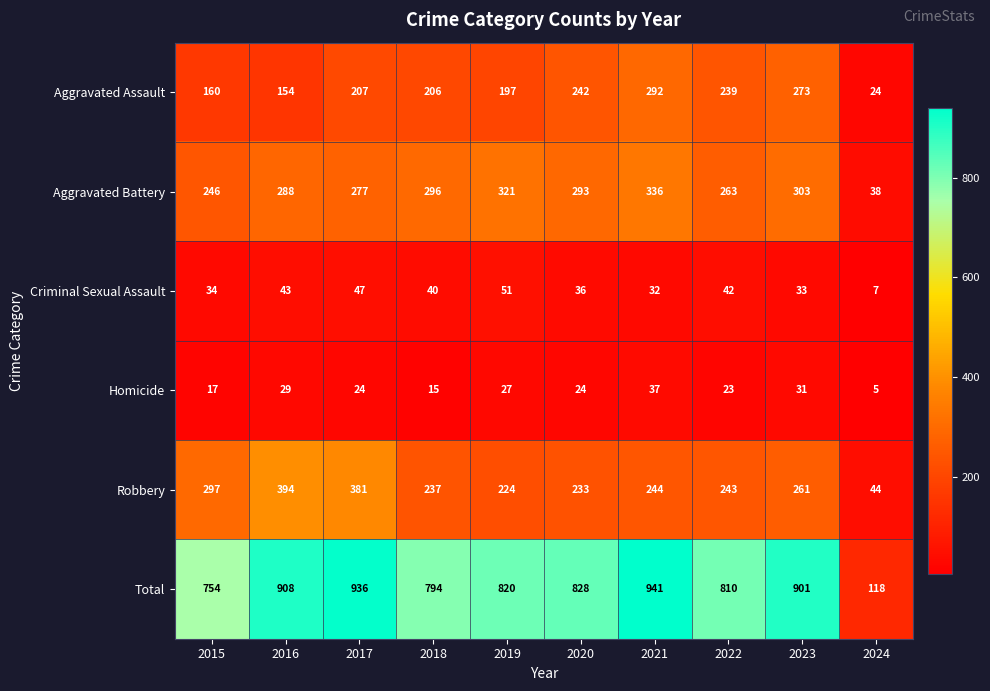

Between 2019 and 2023, which series saw the biggest shift?

Total